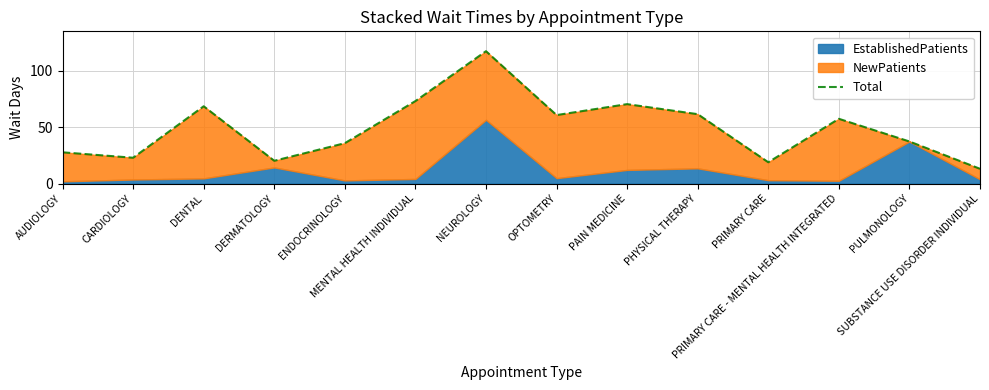

What is the change in value from AUDIOLOGY to ENDOCRINOLOGY?

+8.1